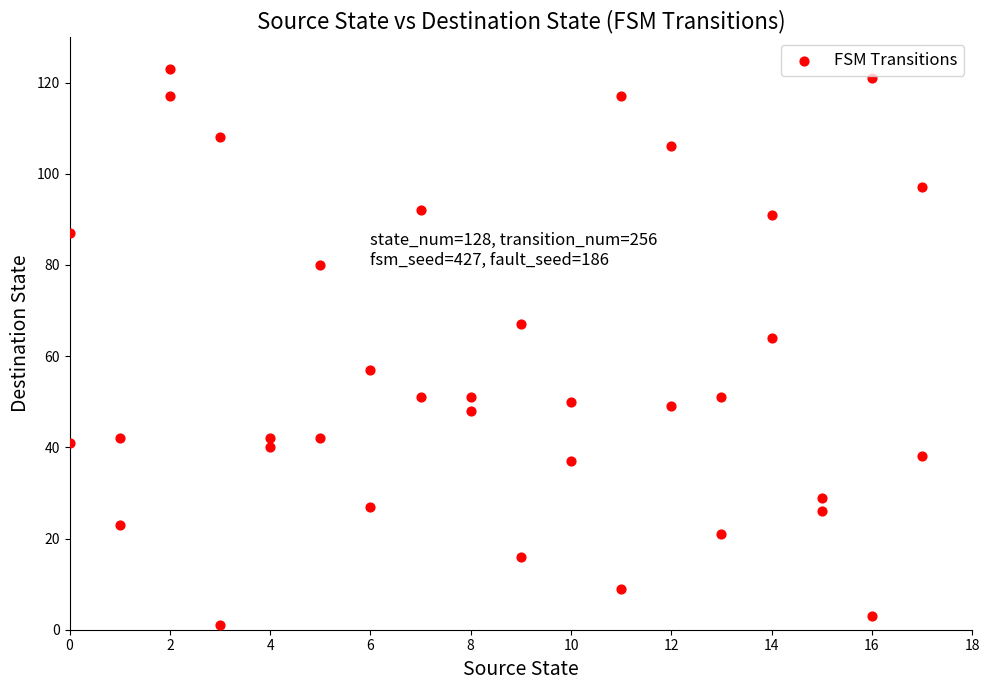

What Y value in the scatter plot is closest to 62?

64